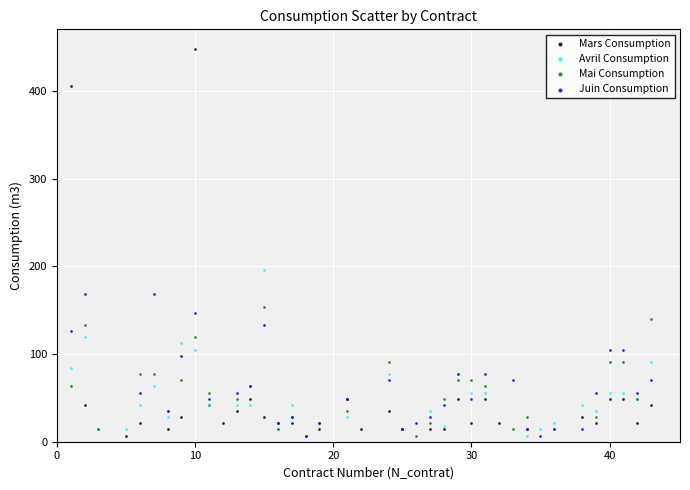

Which series has the widest spread of Y values?

Mars Consumption